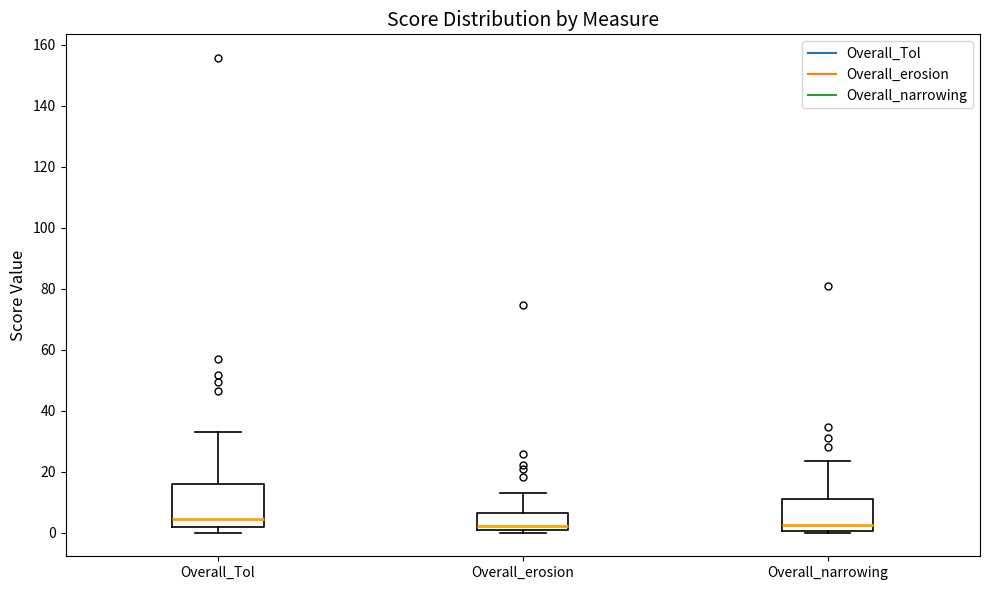

Reading left to right, read every box against the y-axis: the position of its median line, the range the box covers, and the ends of its whiskers. The values are not printed on the chart, so give them approximately, as read against the axis.

Overall_Tol: median 4, box 2 to 16, whiskers 0 to 34
Overall_erosion: median 2, box 0 to 6, whiskers 0 (just below the box's lower edge) to 14
Overall_narrowing: median 2, box 0 to 10, whiskers 0 to 24